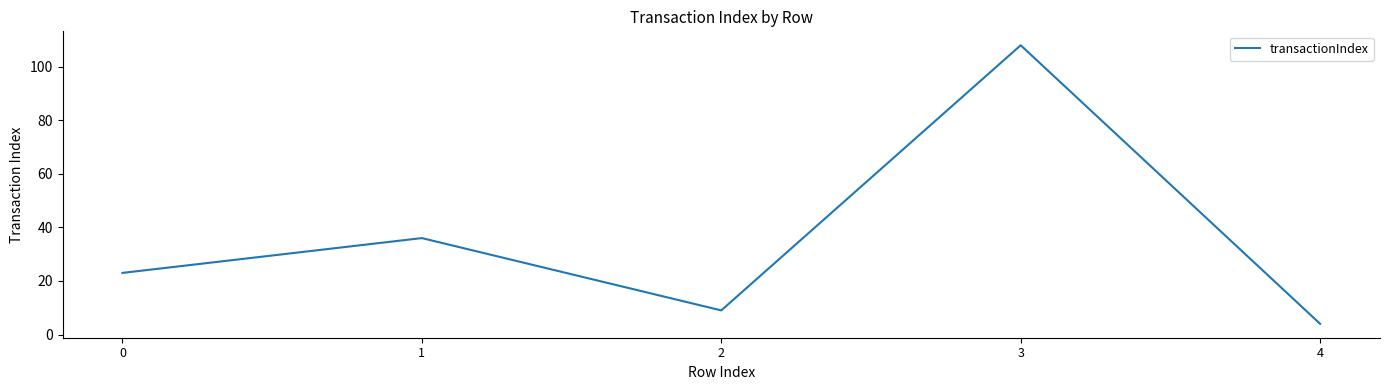

True or false: the data shows 36 at 0.

False